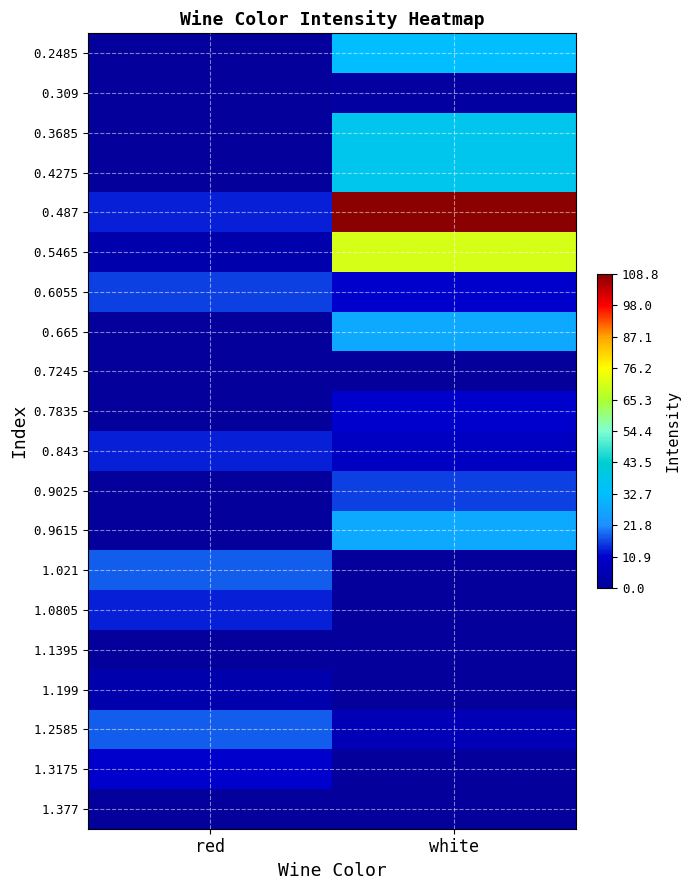

Rank the series by their maximum value, from lowest to highest.

0.7245, 1.1395, 1.377, 0.309, 1.199, 0.7835, 1.3175, 0.843, 1.0805, 0.6055, 0.9025, 1.021, 1.2585, 0.665, 0.9615, 0.2485, 0.3685, 0.4275, 0.5465, 0.487